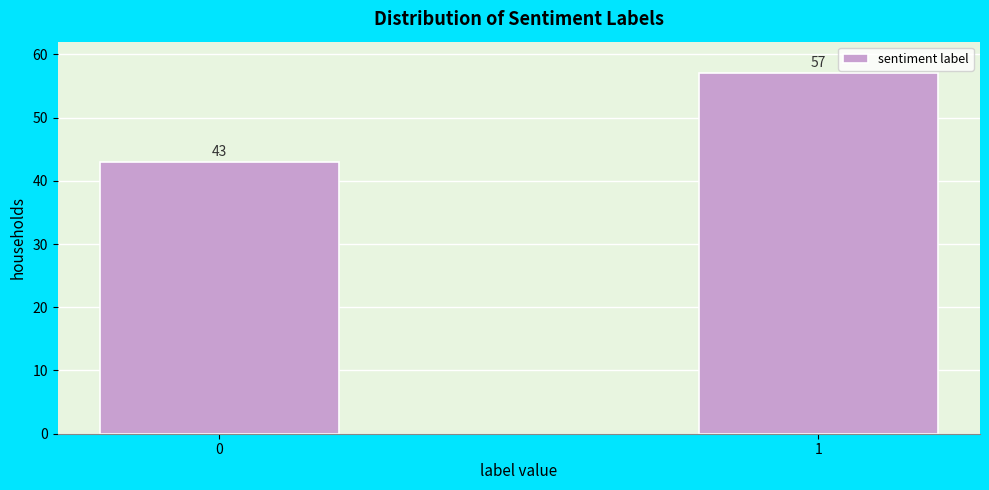

Reading left to right, transcribe all the data shown in this chart.

0=43	1=57